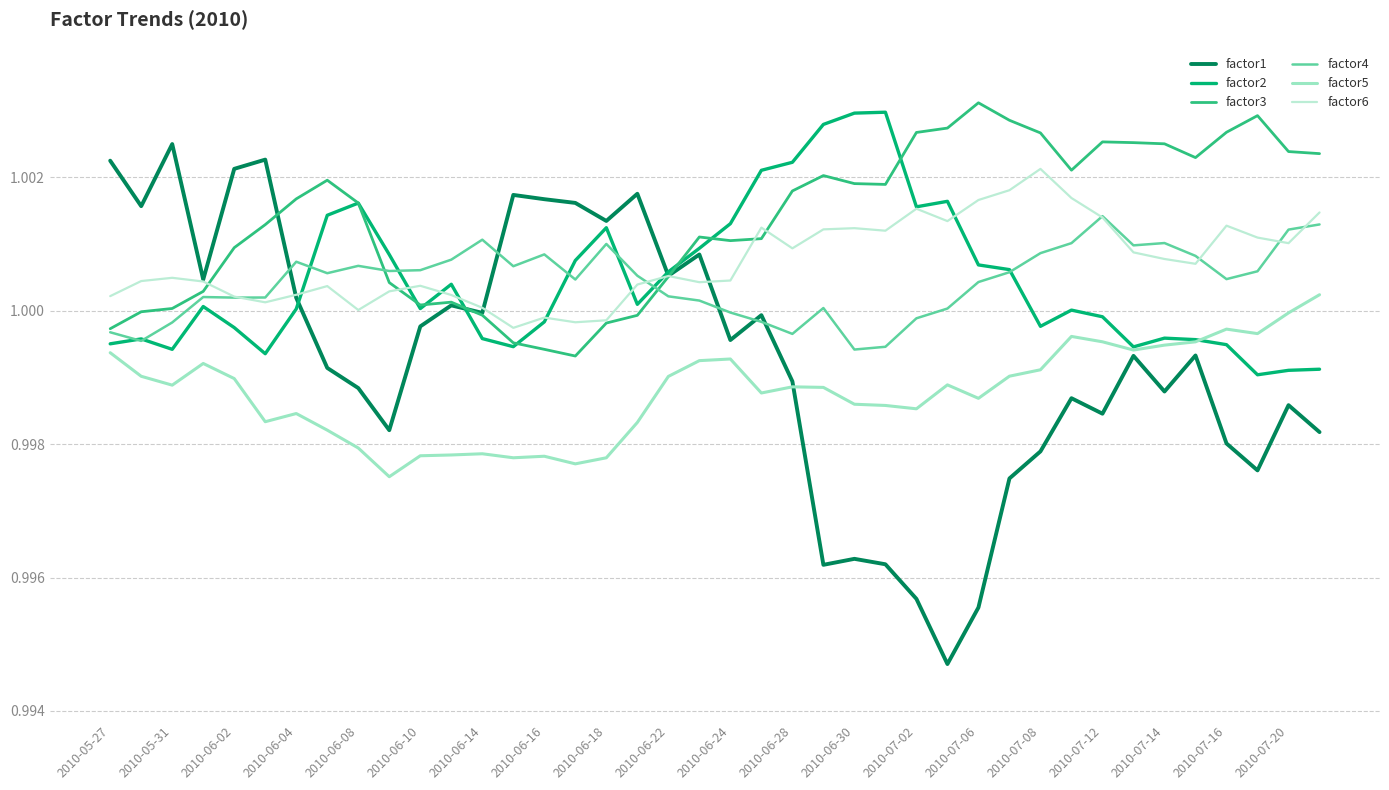

Count the number of data series in this chart.

6